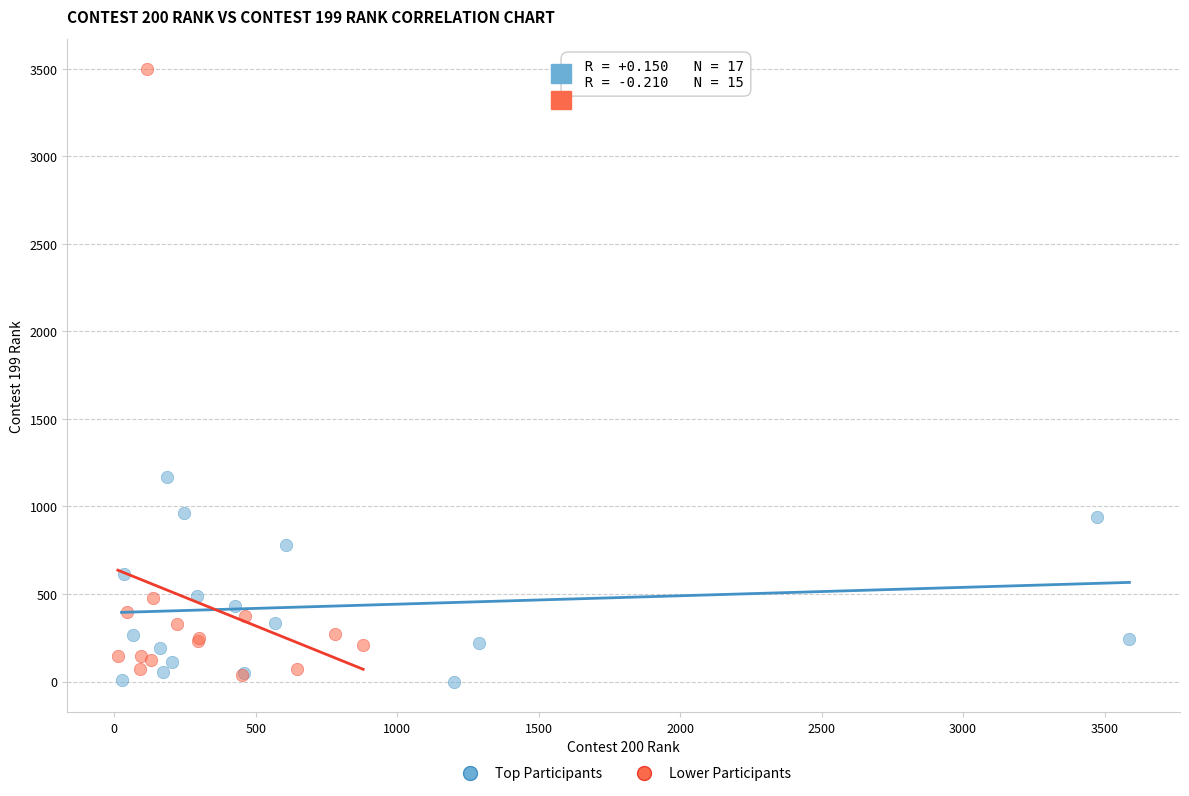

Which series reaches the maximum Y coordinate?

Lower Participants